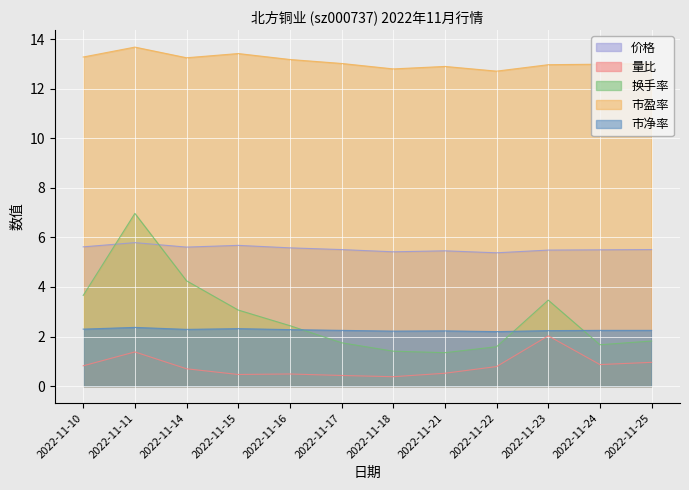

What are all the series names shown in the legend?

价格, 量比, 换手率, 市盈率, 市净率